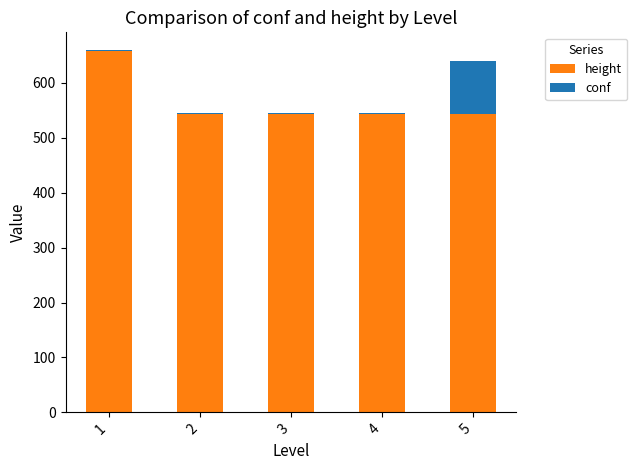

The value of height at 2 is 824. True or false?

False